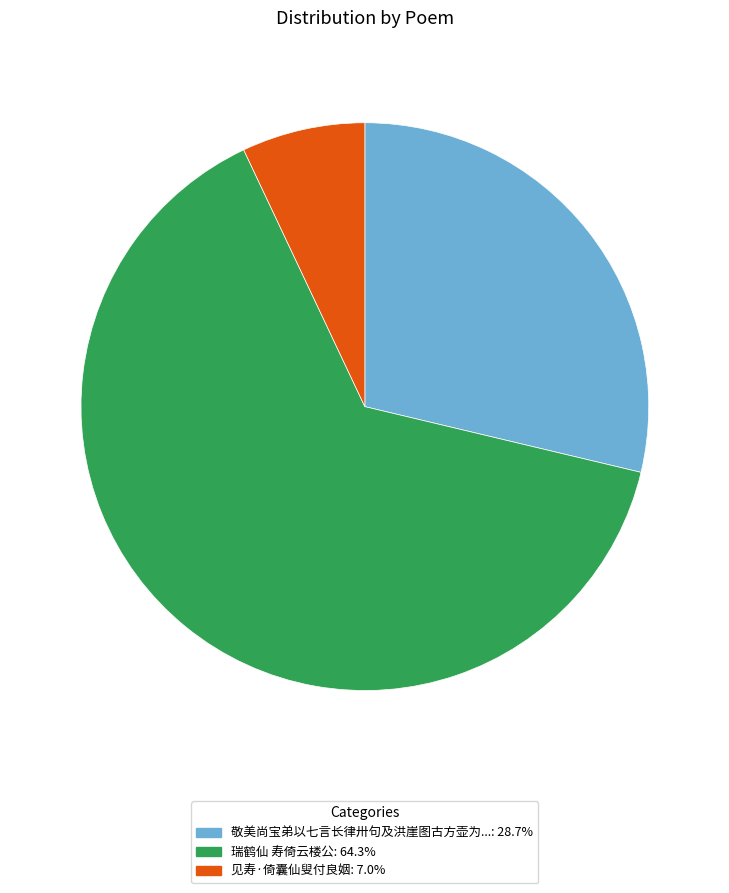

Does 瑞鹤仙 寿倚云楼公: 64.3% account for over 50% of the chart?

Yes